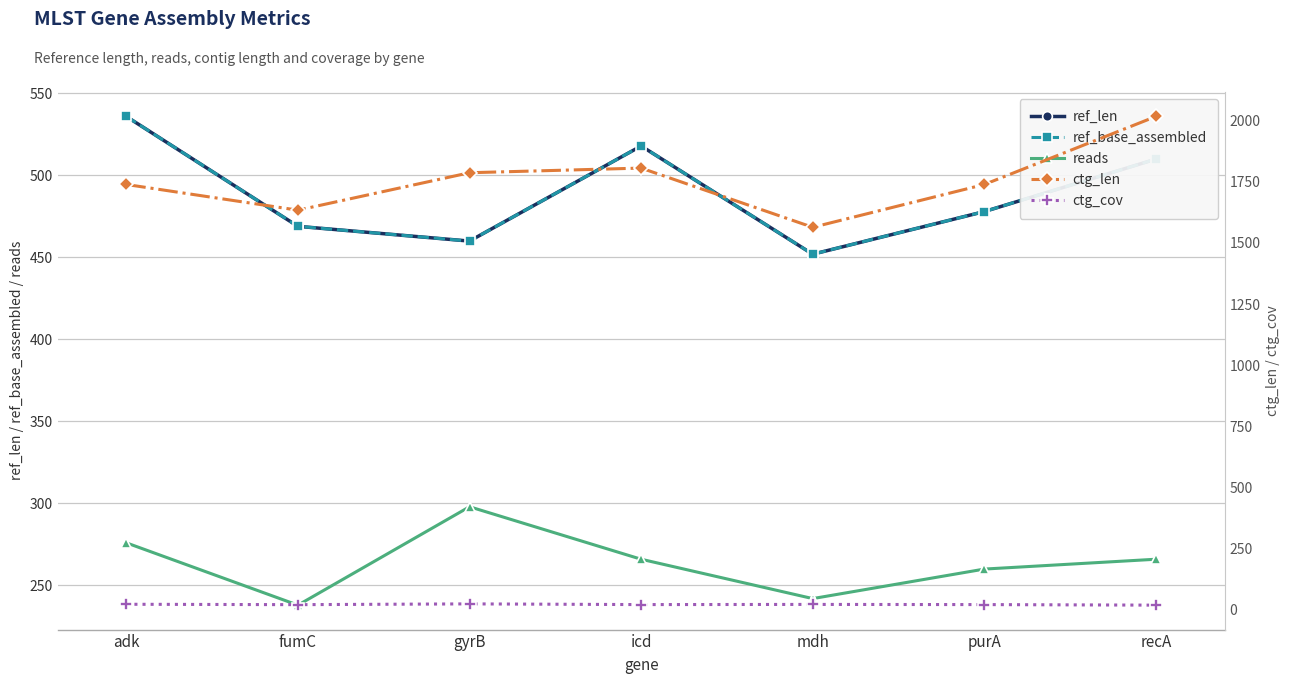

What is the difference between the highest and lowest values at icd?

1783.9